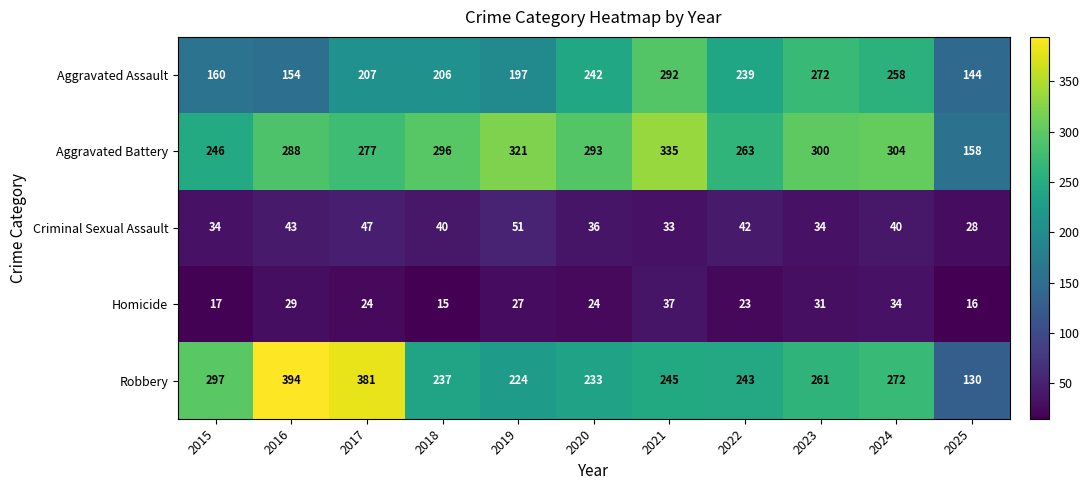

What is the smallest value displayed?

15